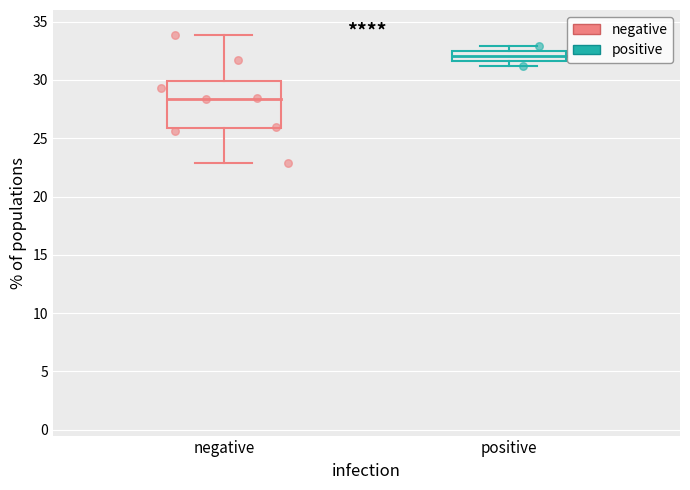

Which series reaches the minimum Y coordinate?

negative